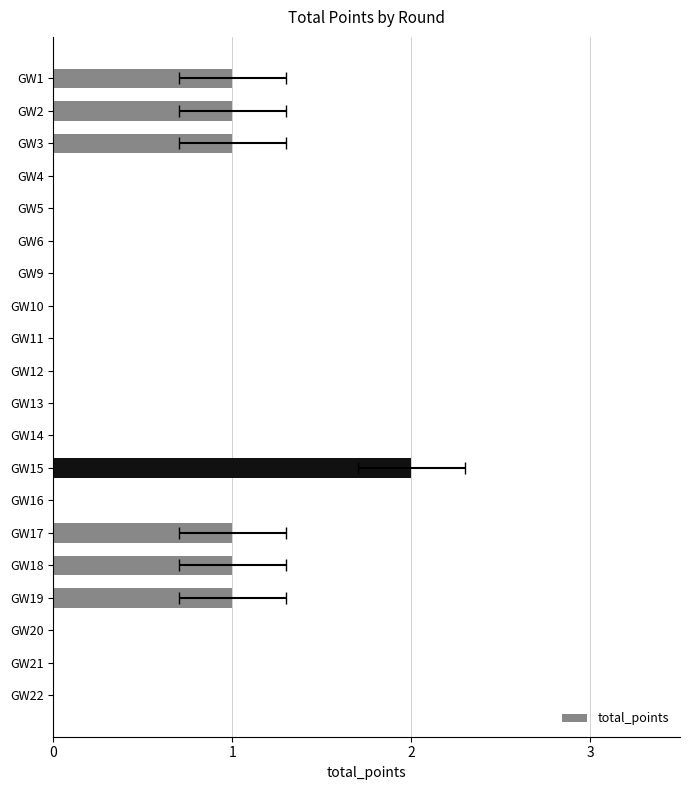

How many categories are shown in the chart?

20